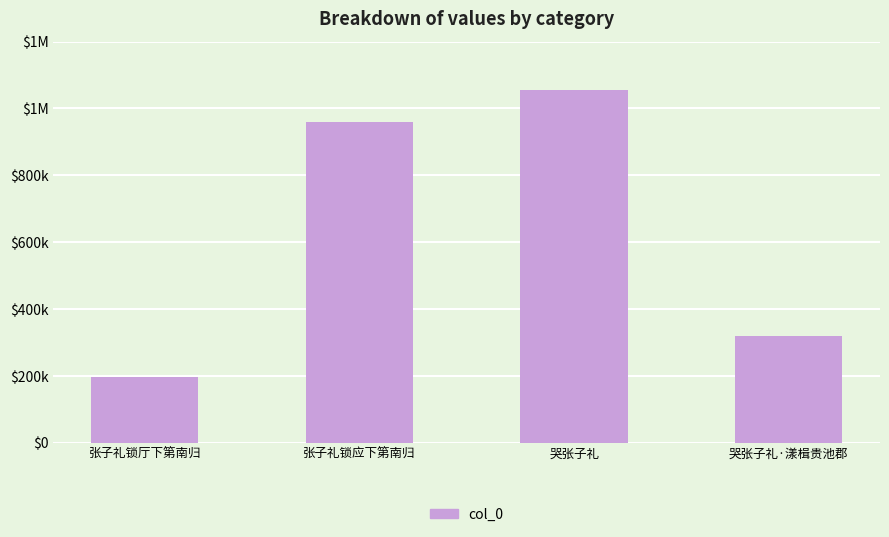

What is the label of the 2nd bar from the left?

张子礼锁应下第南归